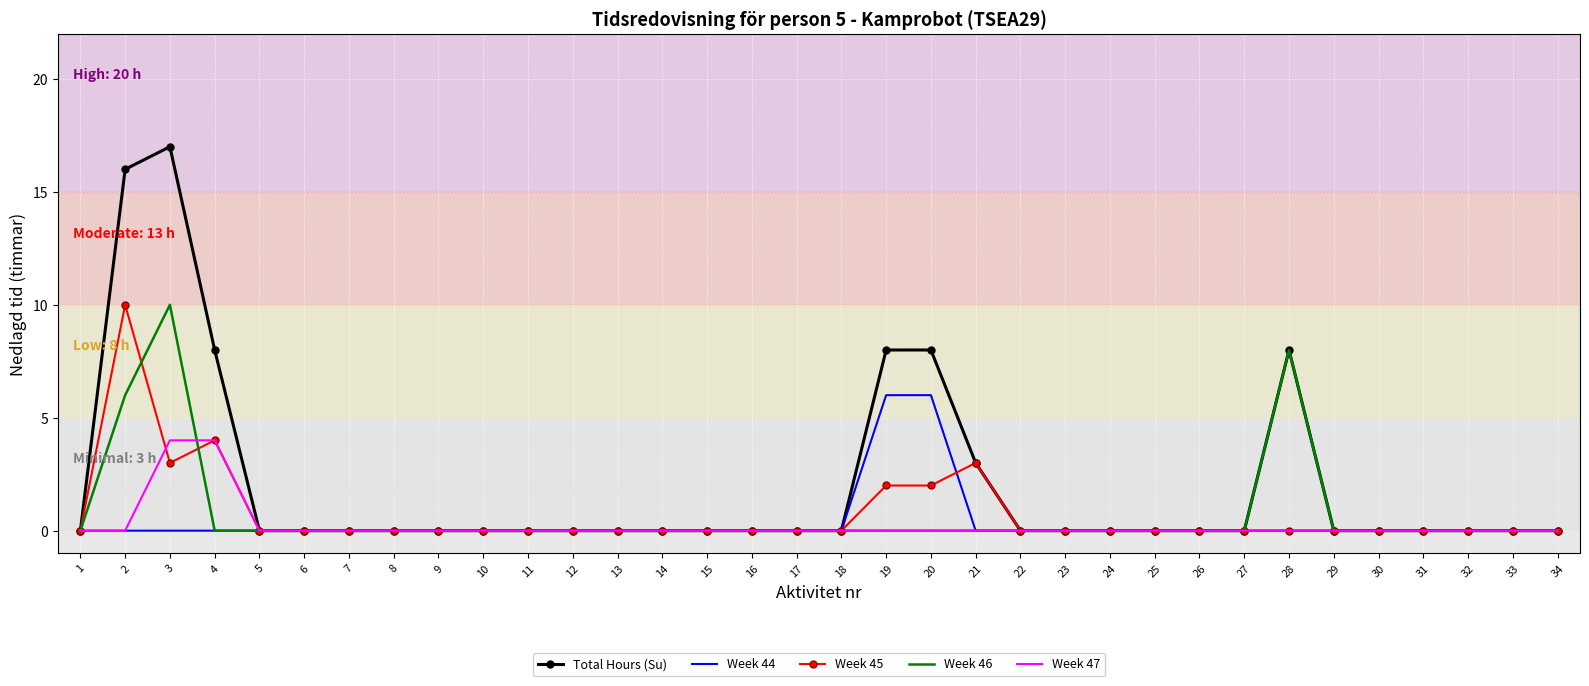

At 3, list the series in order from smallest to largest.

Week 44, Week 45, Week 47, Week 46, Total Hours (Su)